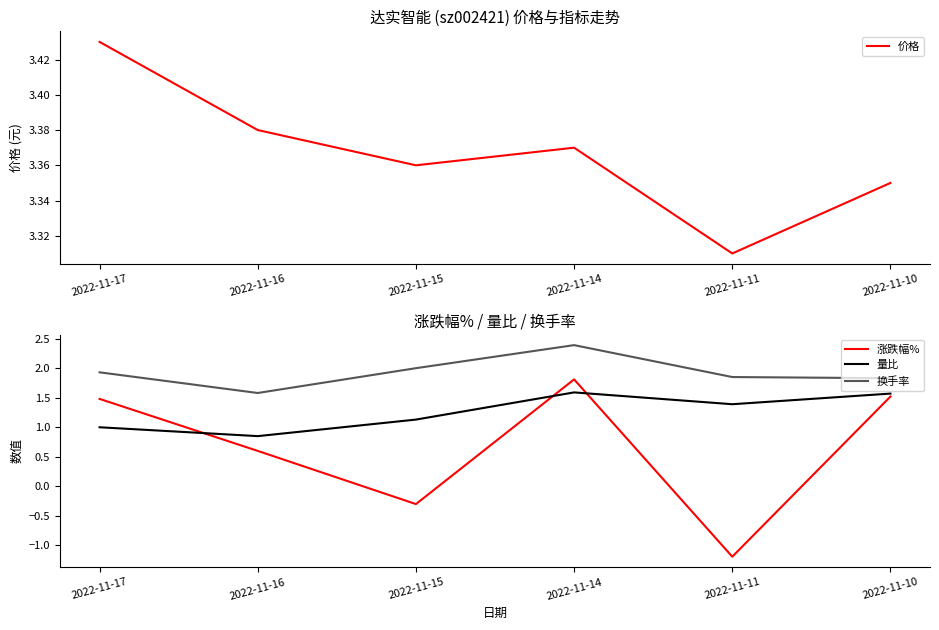

How many data points in 量比 are above 1?

4